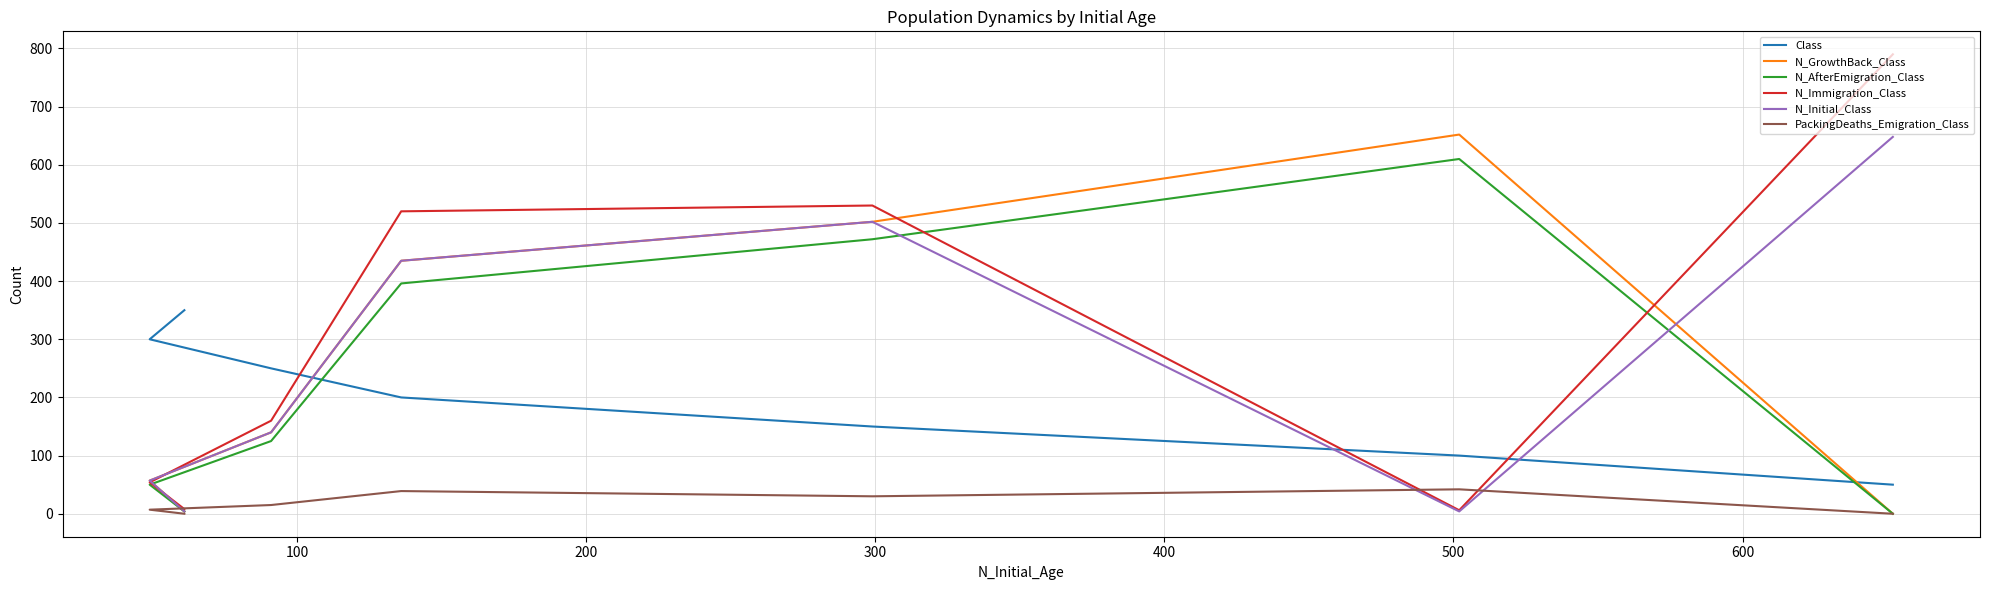

What is the sum of the PackingDeaths_Emigration_Class values at 100 and 300?

81